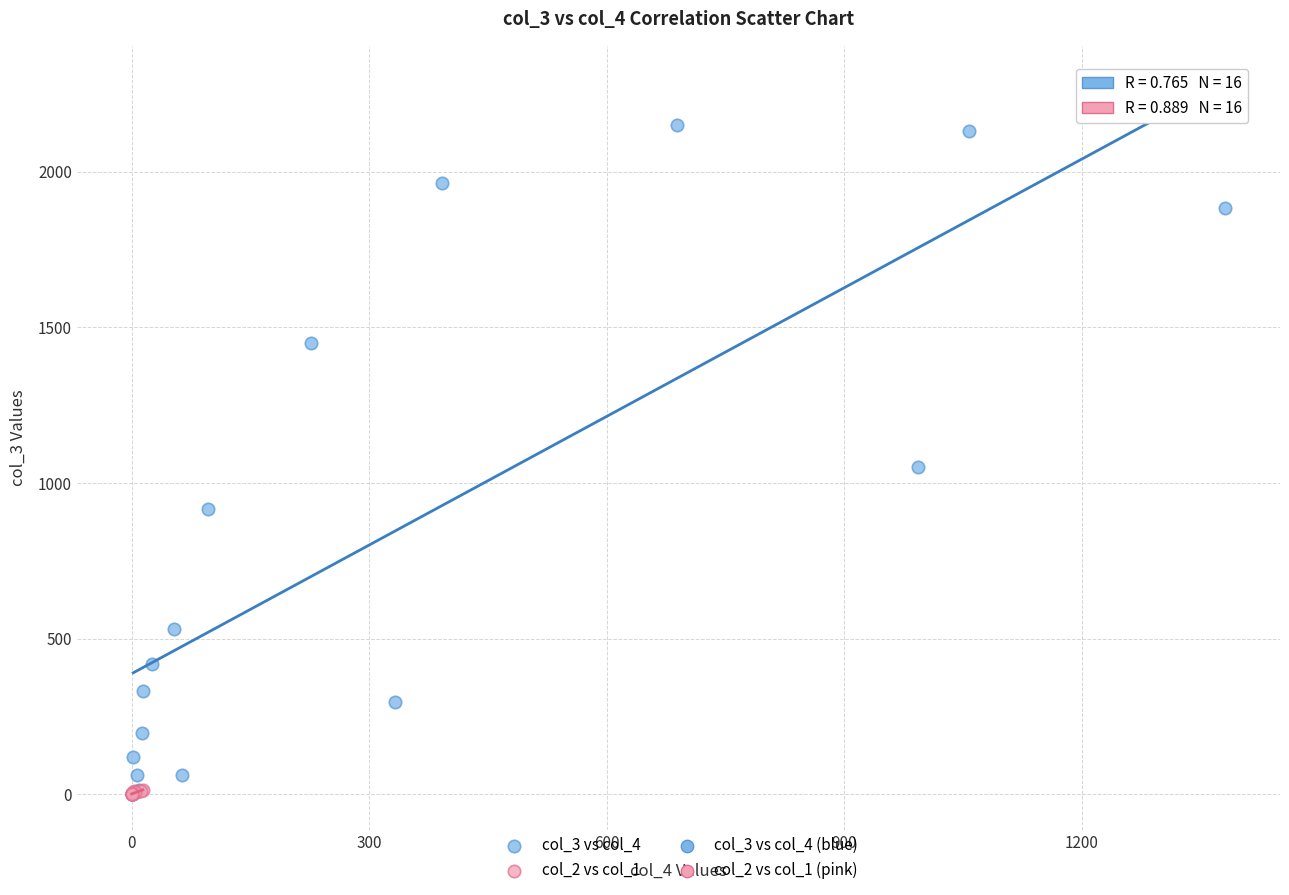

Which series reaches the maximum Y coordinate?

col_3 vs col_4